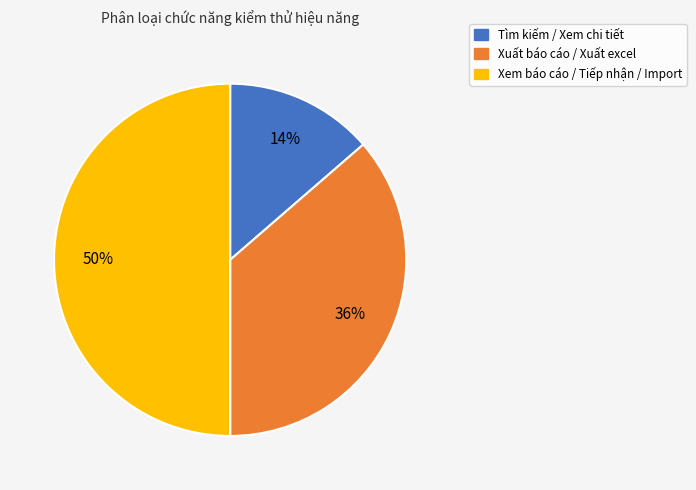

The Xem báo cáo / Tiếp nhận / Import slice represents 62% of the pie. True or false?

False